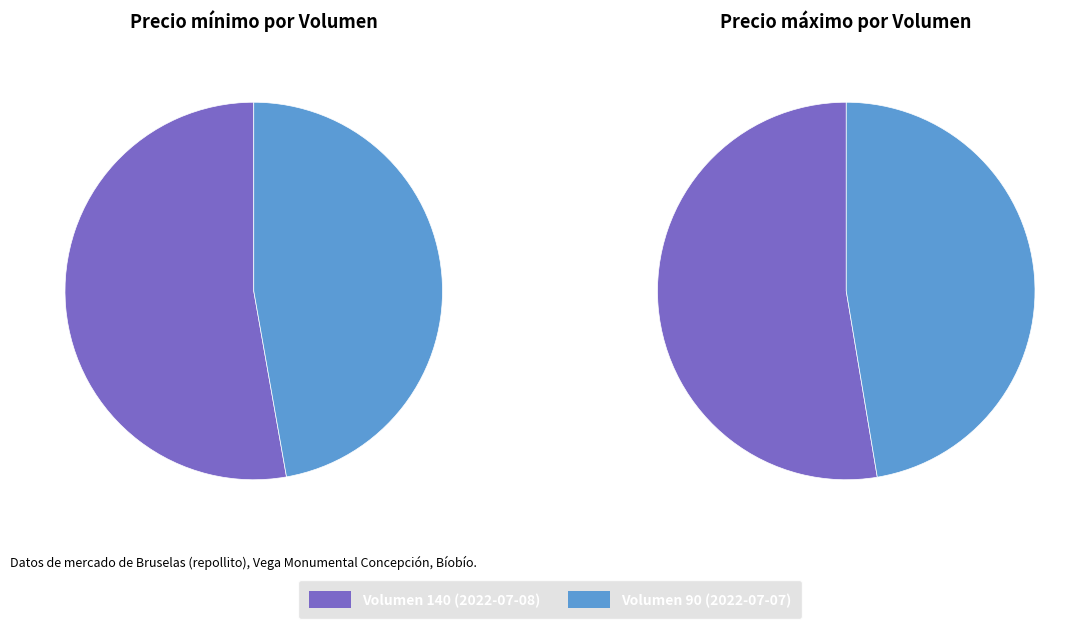

The 140 slice represents 43% of the pie. True or false?

False